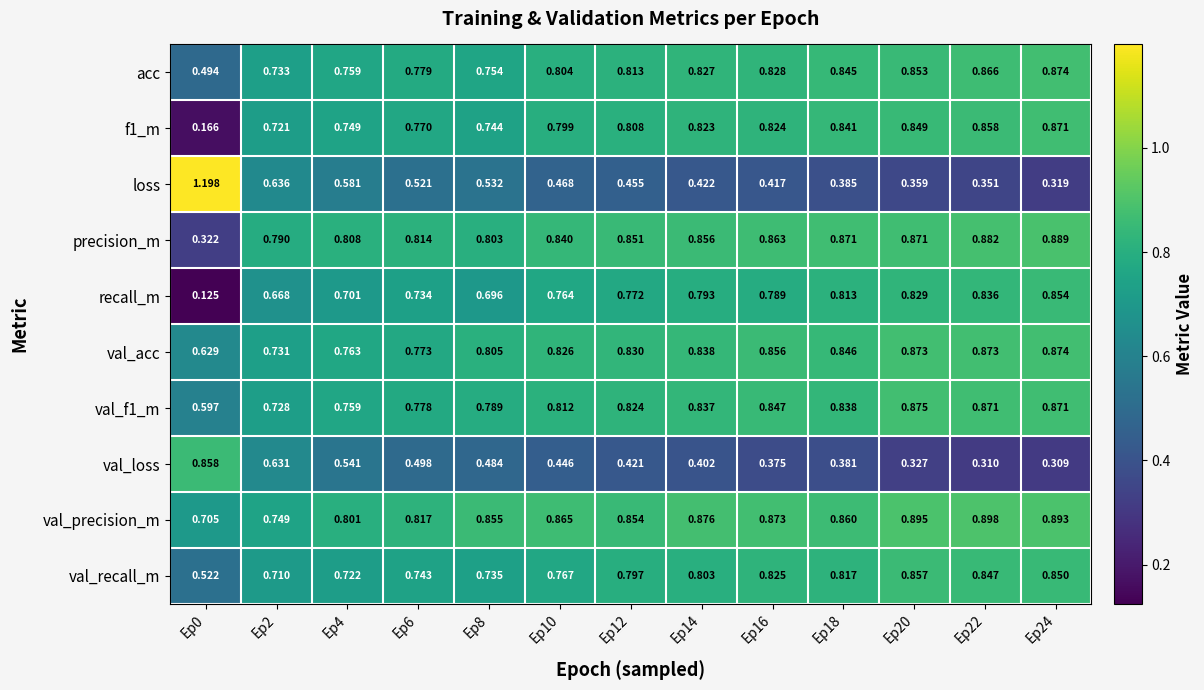

Which series has the largest range (max minus min)?

loss